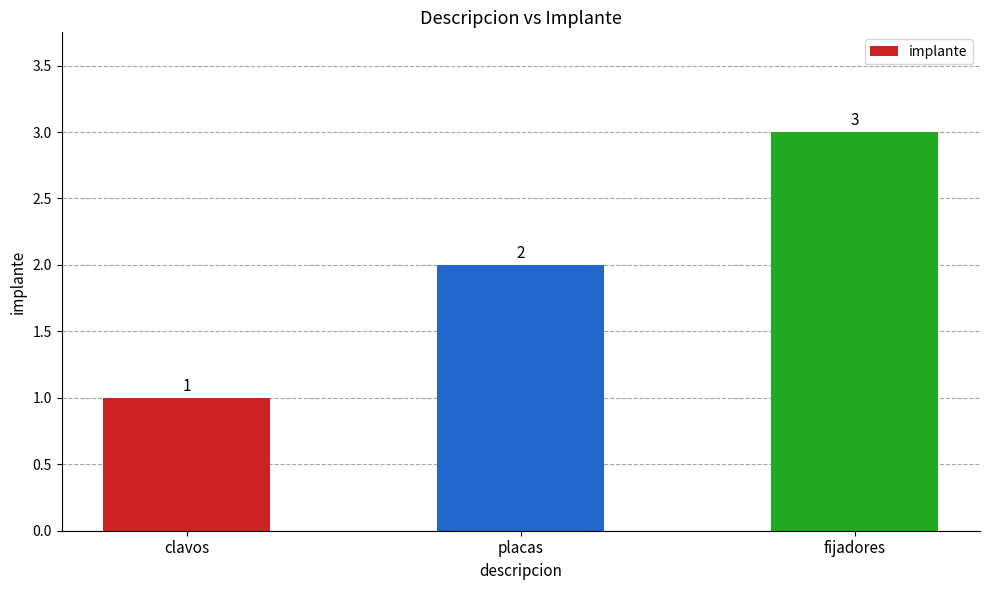

How many bars are there in total?

3